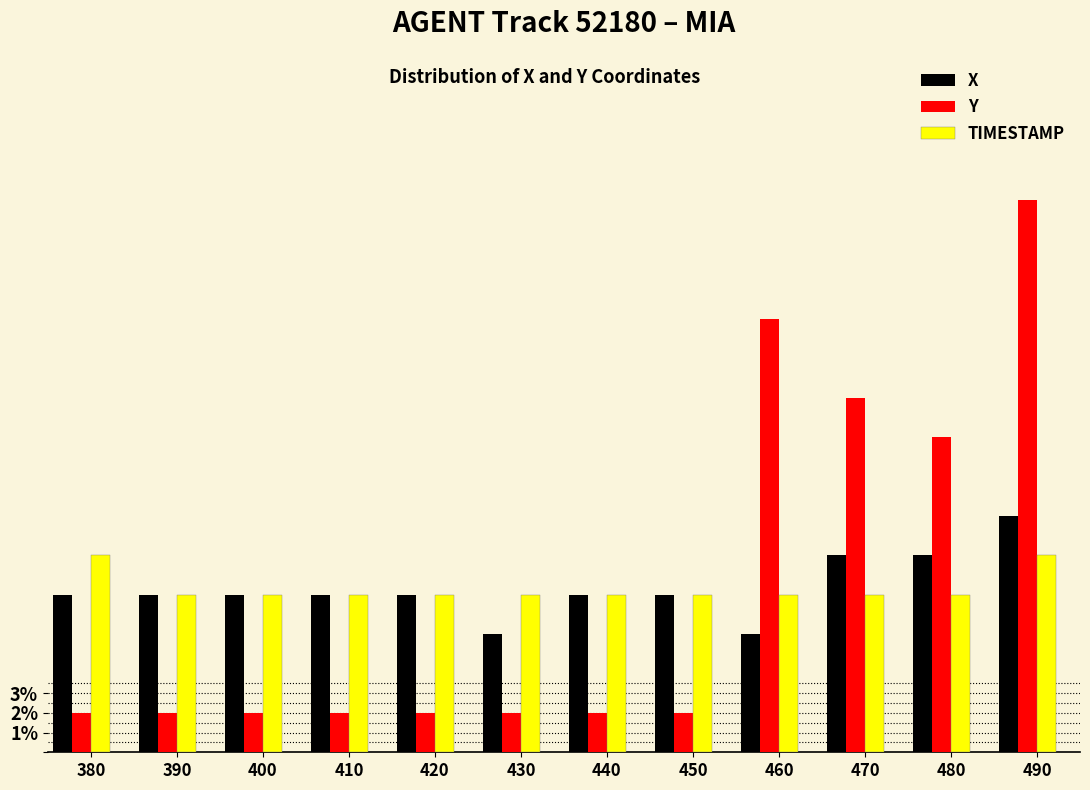

The X series shows 8.0 at 420. True or false?

True